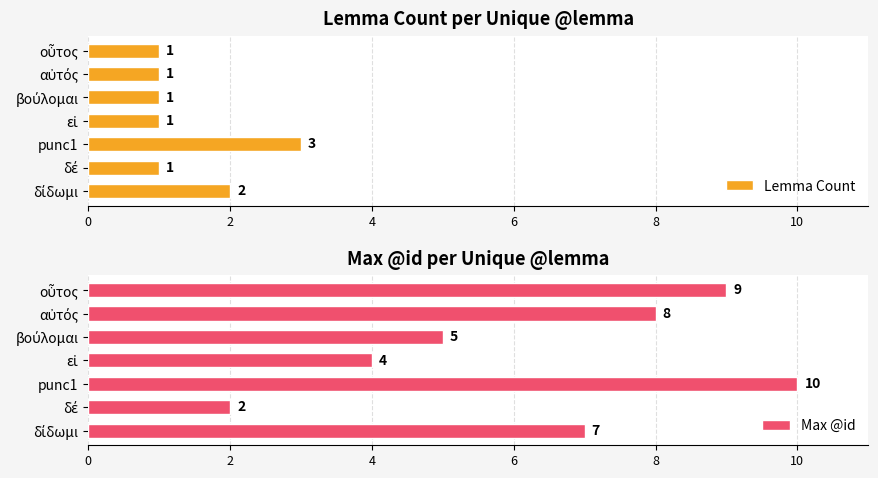

What is the difference between the second highest and second lowest values in the Max @id series?

5